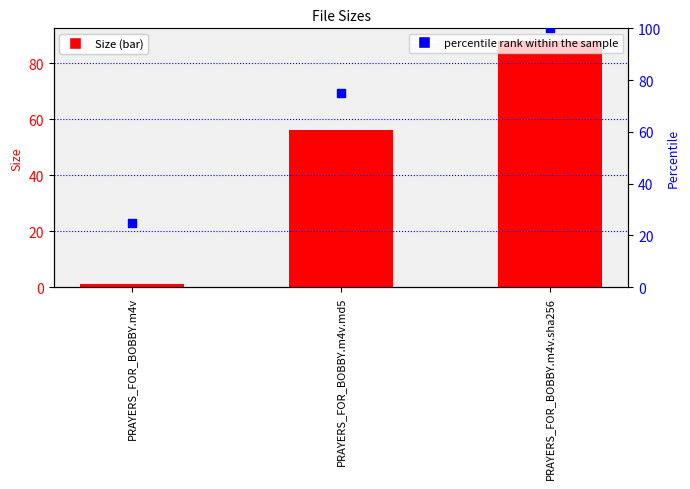

Is the value of percentile rank within the sample at PRAYERS_FOR_BOBBY.m4v.sha256 greater than the value of Size at PRAYERS_FOR_BOBBY.m4v?

Yes